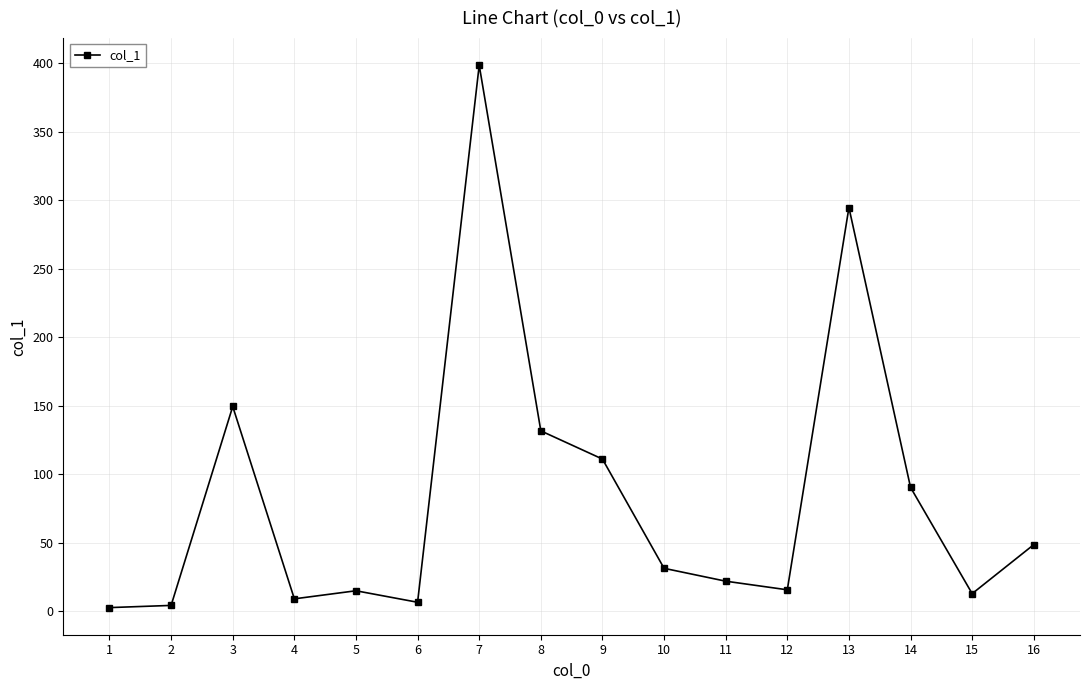

How many data points does each series have?

16